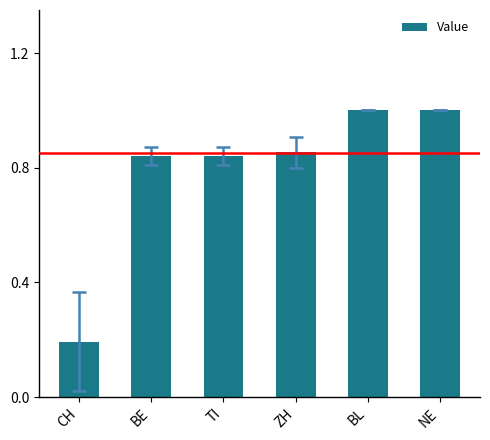

What is the change in value from TI to BL?

+0.2